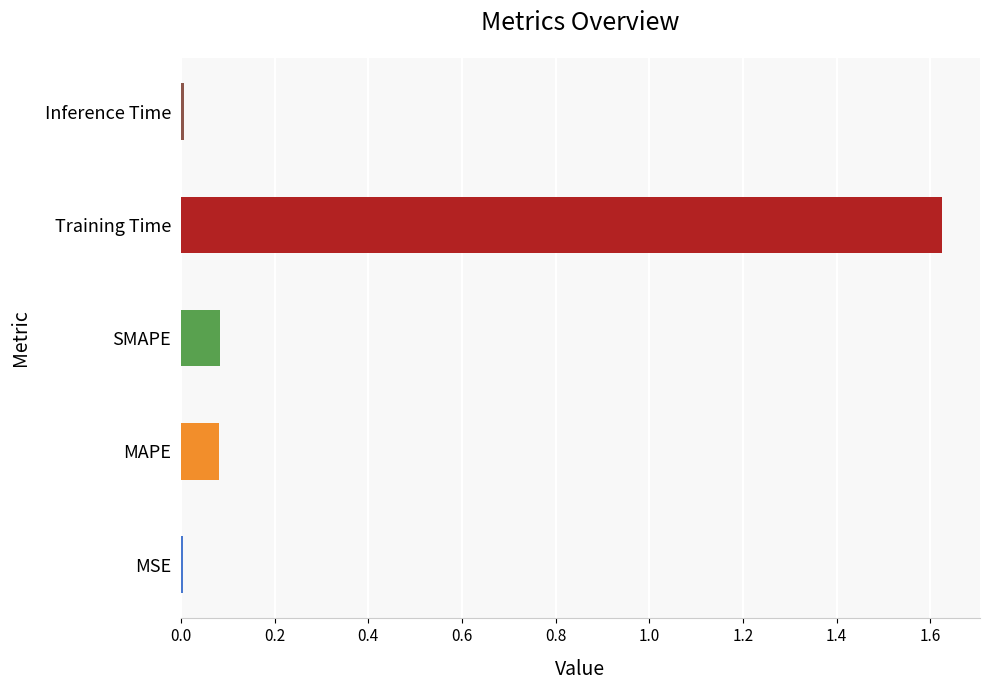

What is the sum of the values at SMAPE and Training Time?

1.7